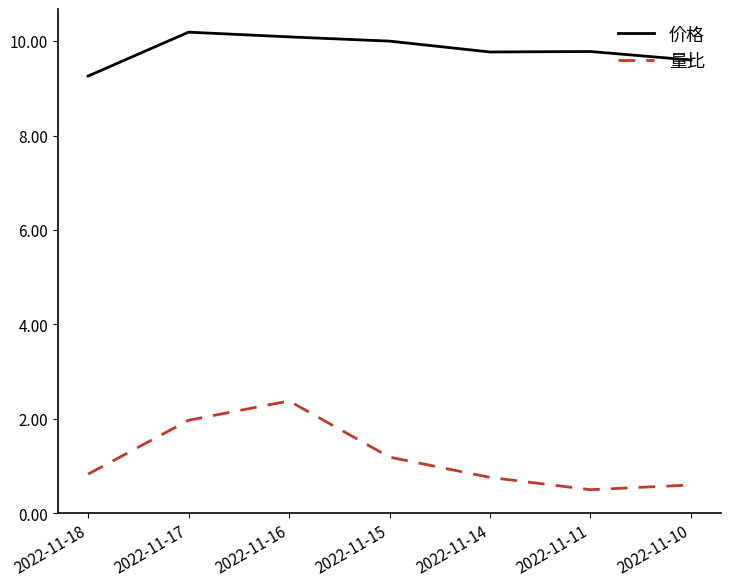

Which series has the largest total across all categories?

价格